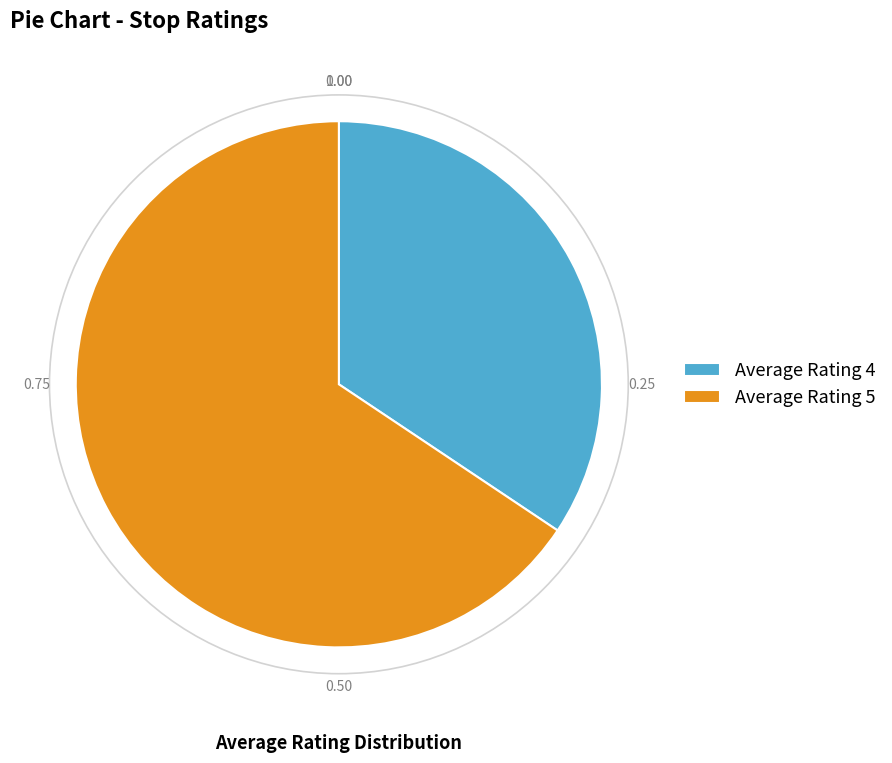

What is the ratio of the value at Average Rating 5 to the value at Average Rating 4?

1.9